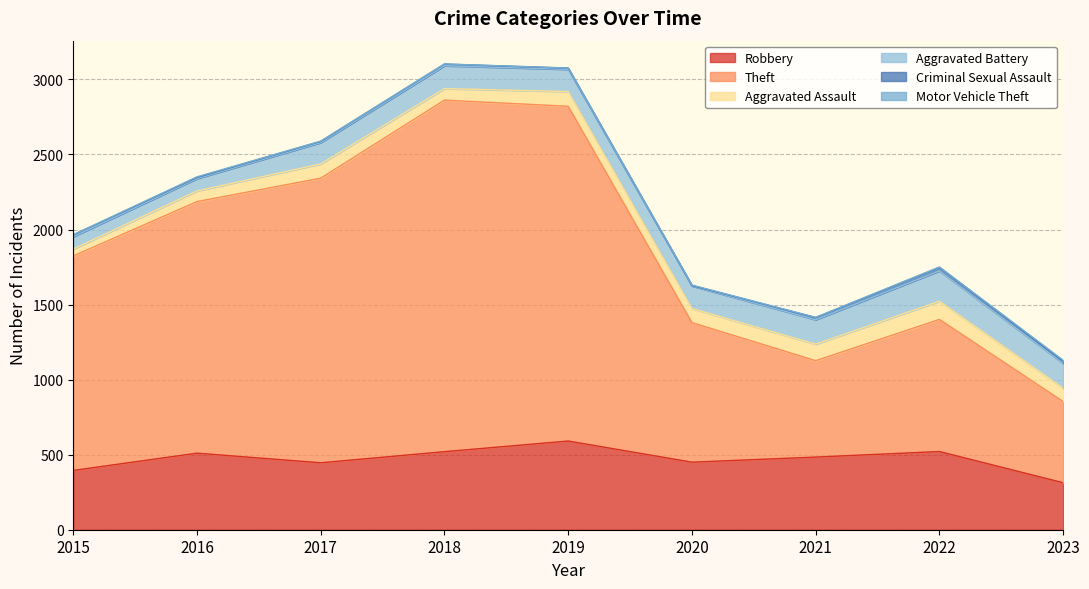

At which category is the sum across all series the highest?

2018